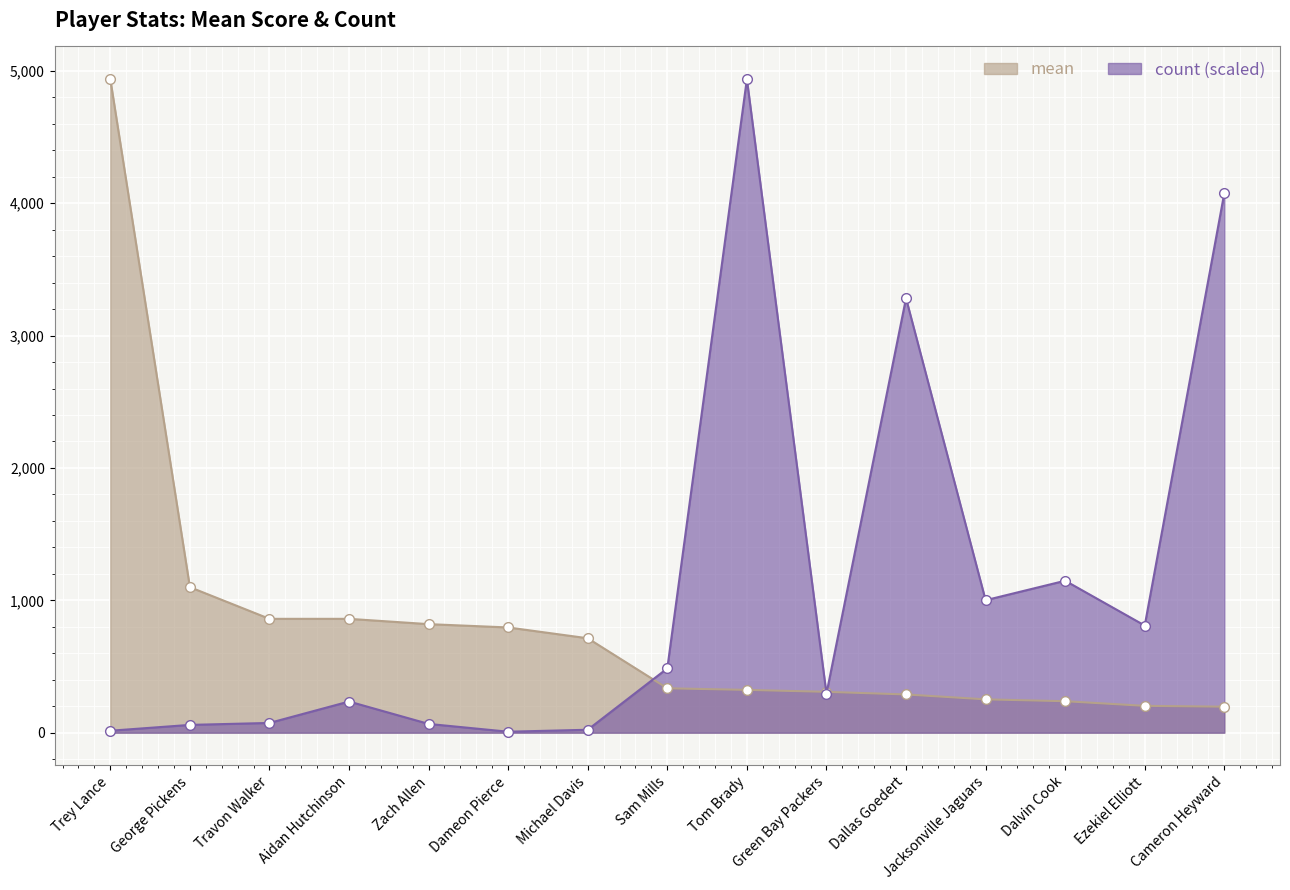

What position from the left is Michael Davis?

7